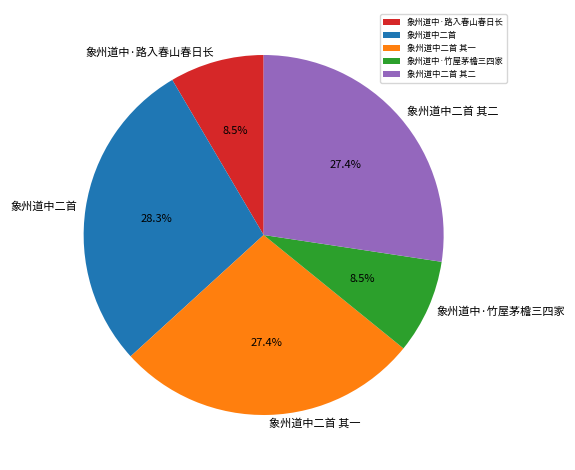

Which slice is the largest?

象州道中二首